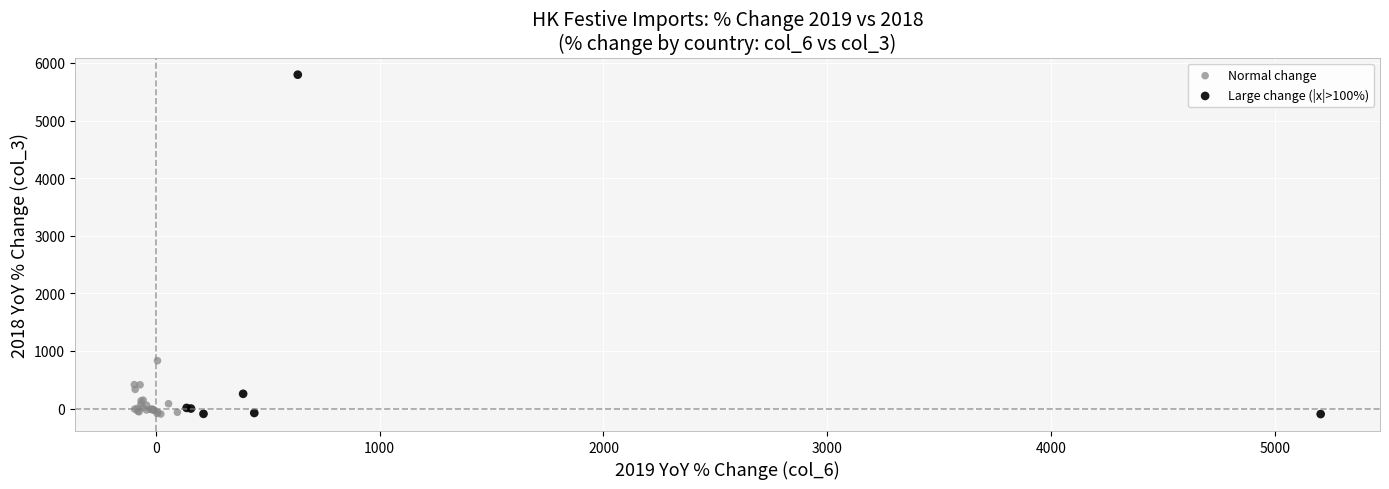

What are all the series names shown in the legend?

Normal change, Large change (|x|>100%)